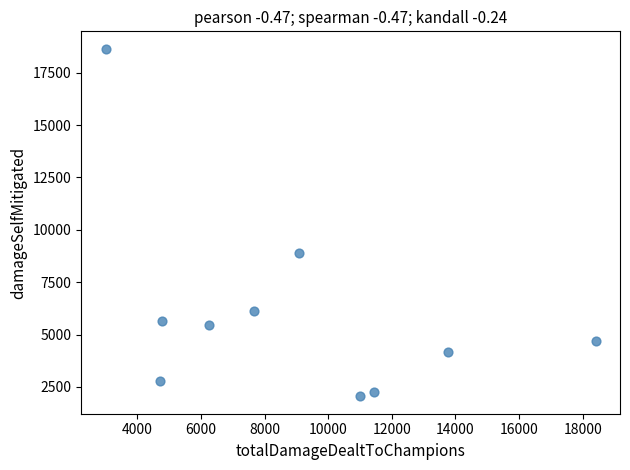

What is the average X value?

9014